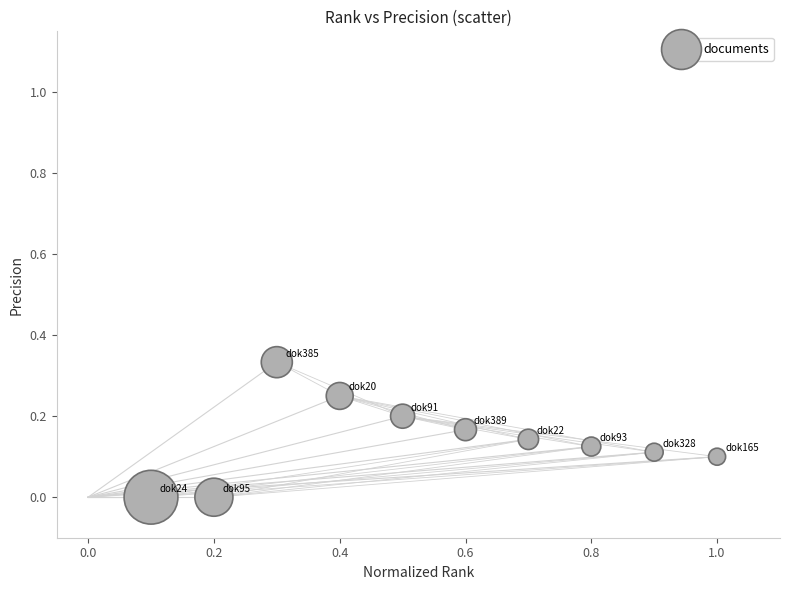

What is the average X value?

0.6